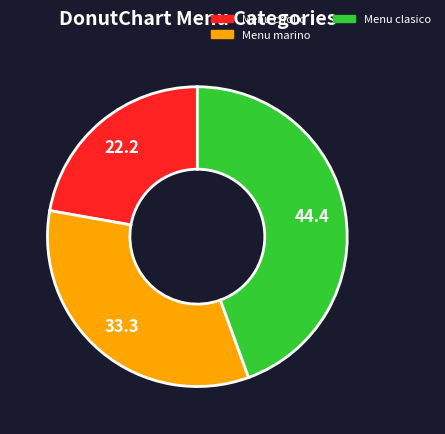

How many slices are in this pie chart?

3